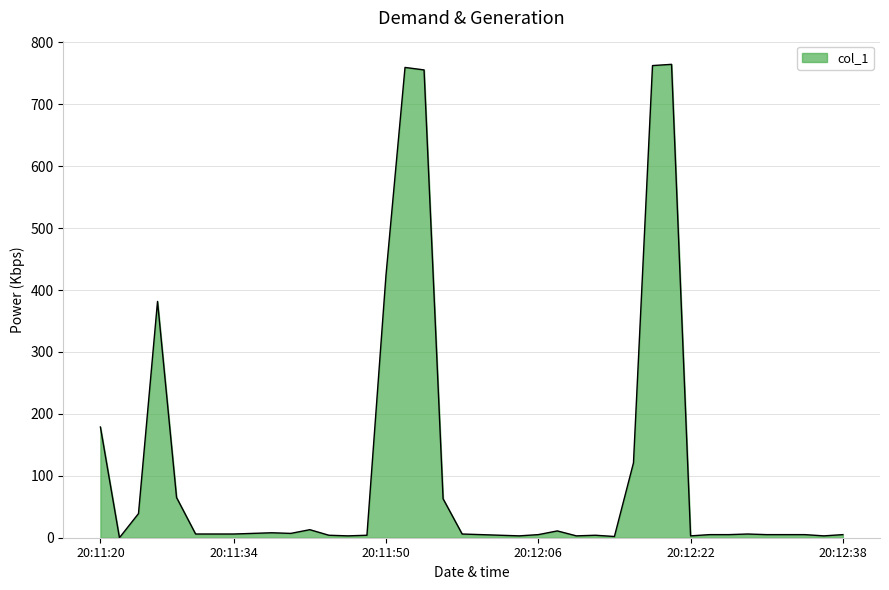

What is the difference between the second highest and minimum values?

762.5